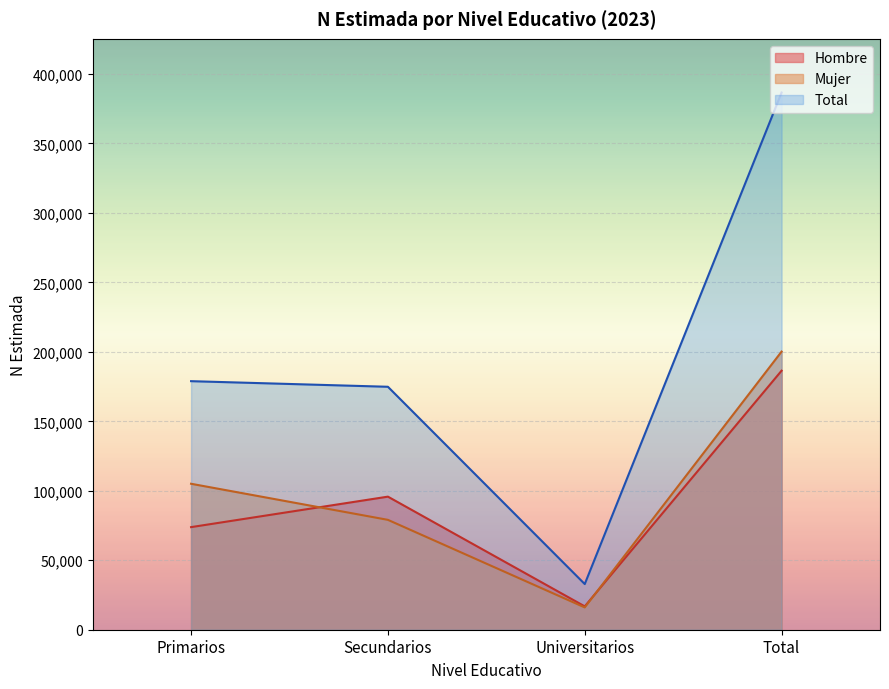

Reading left to right, transcribe all the data shown in this chart.

Hombre: Primarios=73838	Secundarios=95776	Universitarios=16812	Total=186426
Mujer: Primarios=105047	Secundarios=79075	Universitarios=16049	Total=200171
Total: Primarios=178885	Secundarios=174851	Universitarios=32861	Total=386597